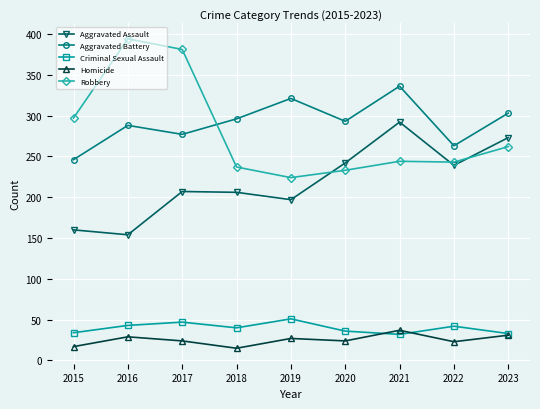

Where is Robbery nearest to the value 309?

2015